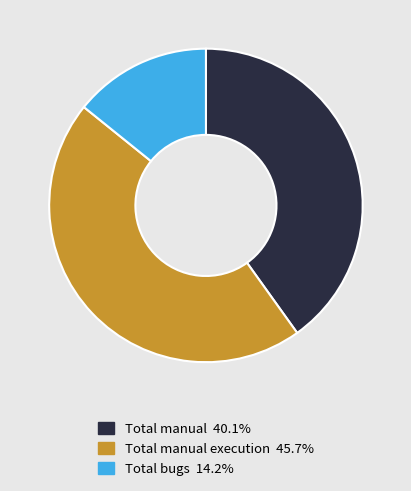

Is there any slice that represents more than half of the pie?

No